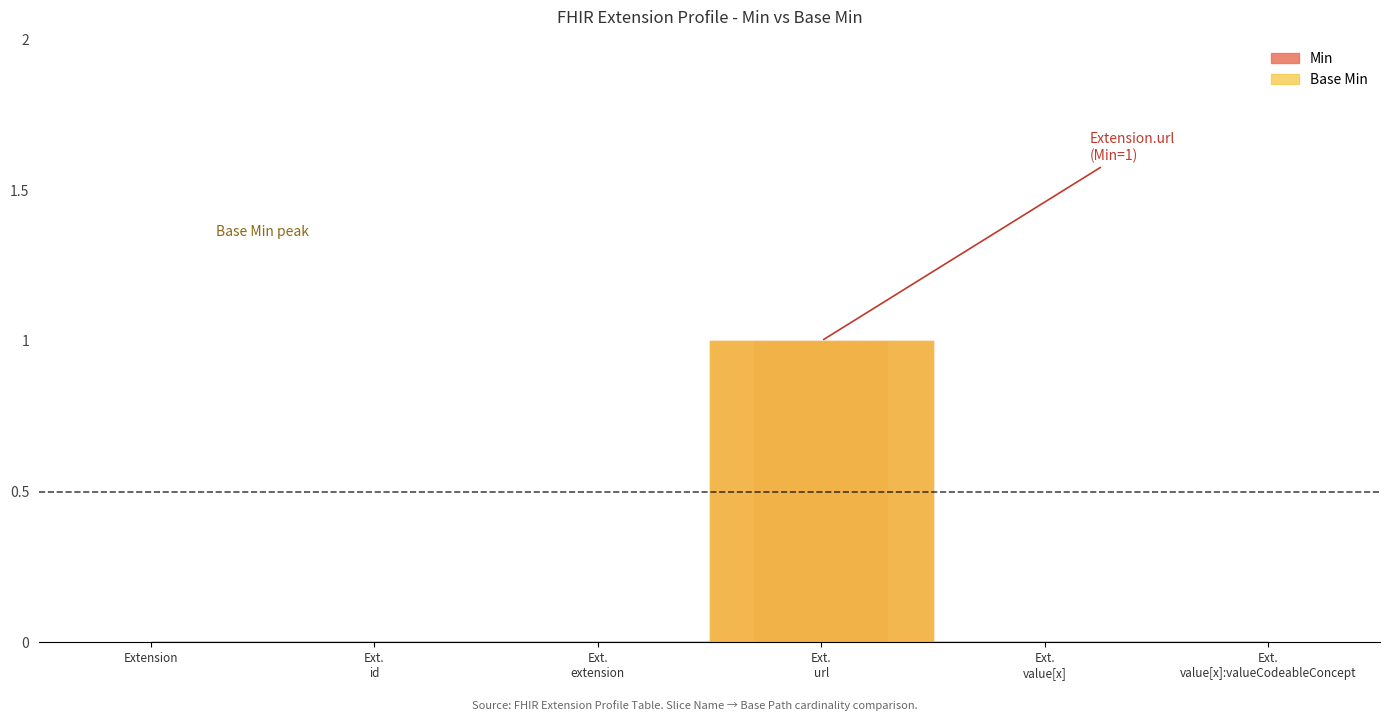

How many positive values does the Min series have?

1